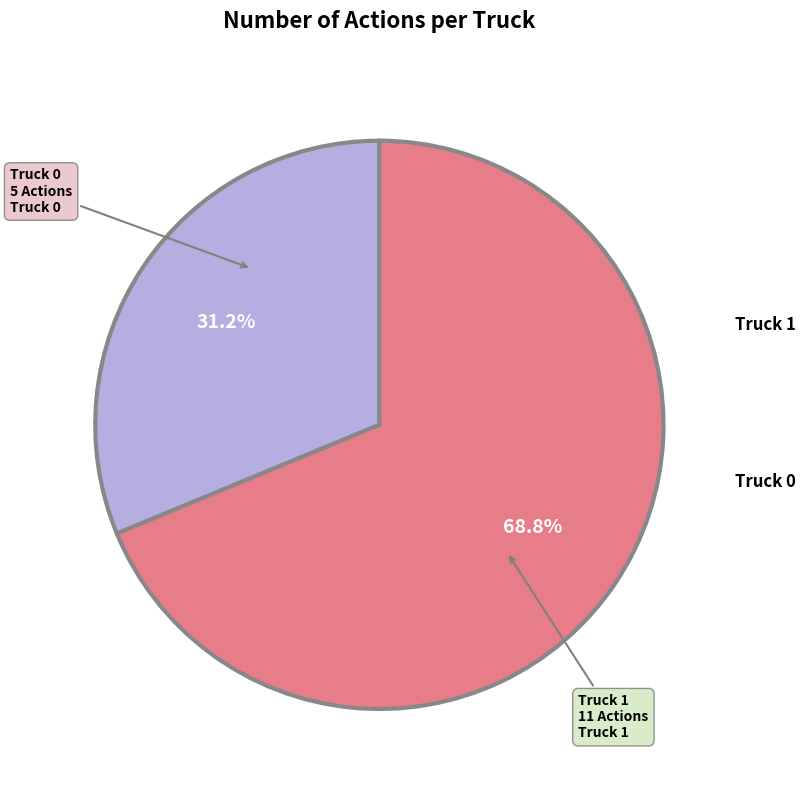

Approximately how many times larger is the value at Truck 0 compared to Truck 1?

0.5